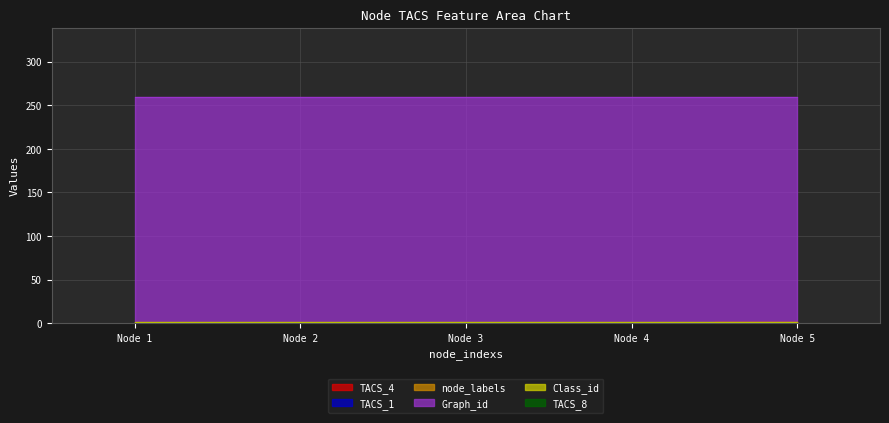

What is the difference between the highest and lowest values at 1?

260